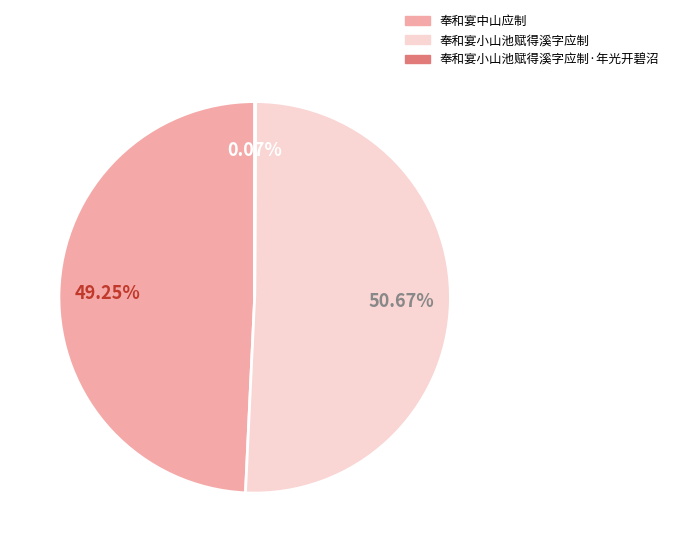

Which slice is the largest?

奉和宴小山池赋得溪字应制